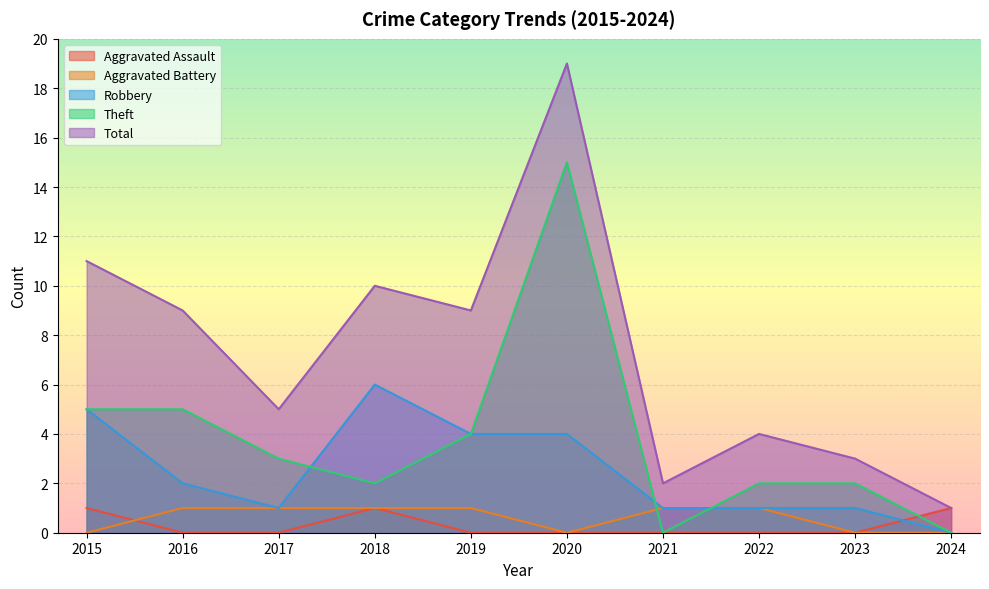

The value of Aggravated Assault at 2020 is 0. True or false?

True